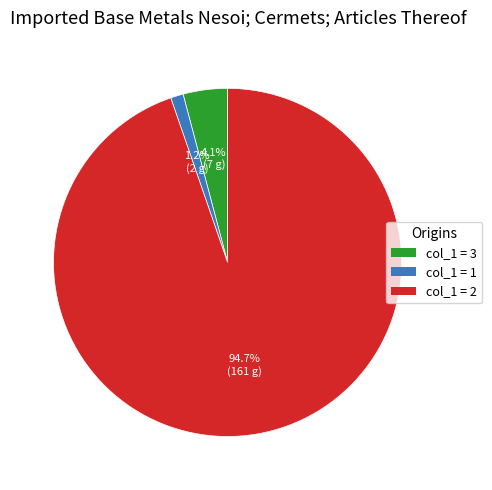

Which slice is the largest?

col_1 = 2